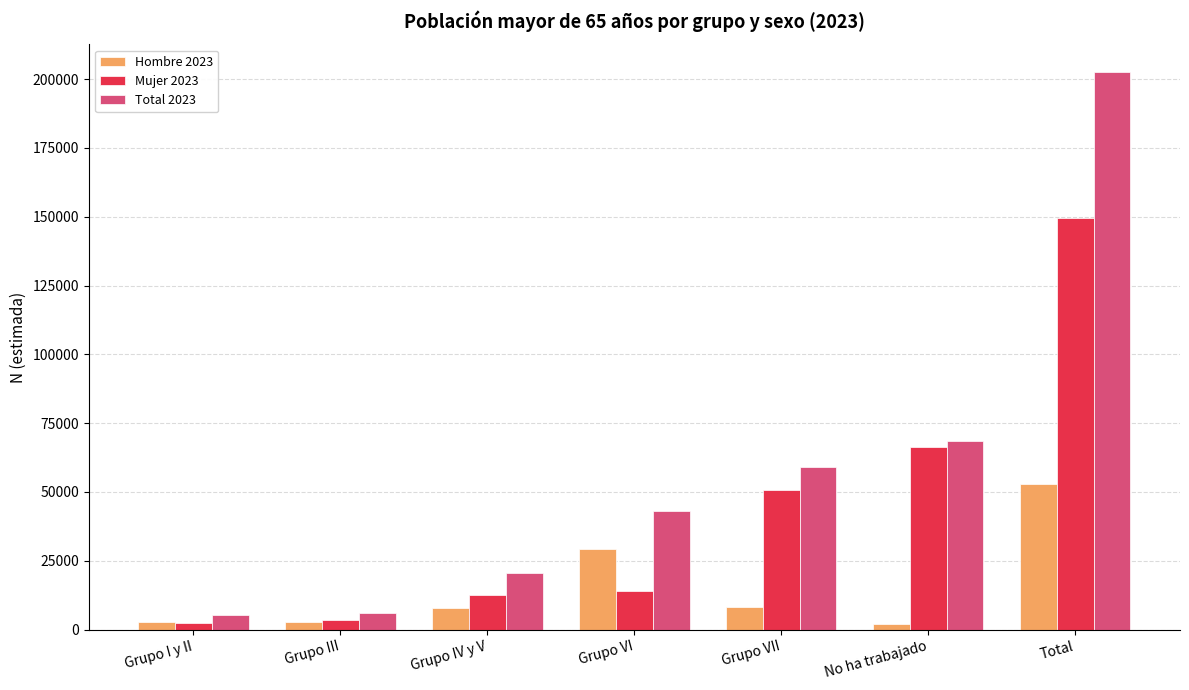

How many bars are there in each group?

3